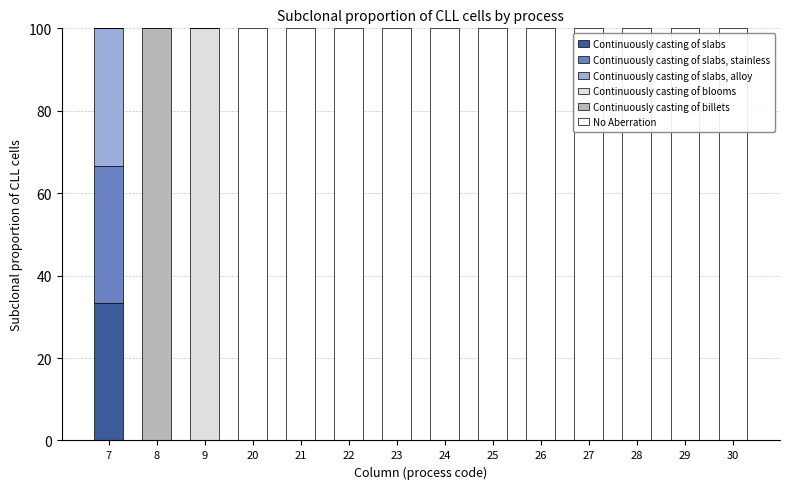

What is the total value across all series at 8?

100.0